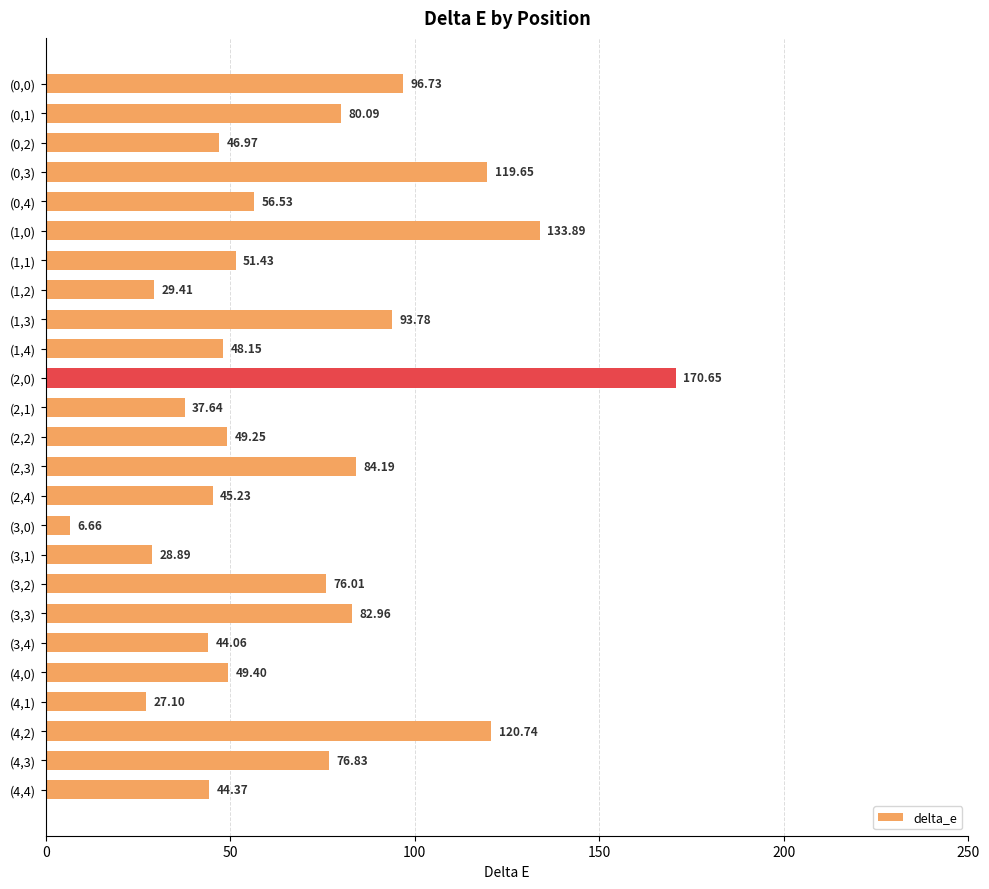

What is the greatest value displayed?

170.7